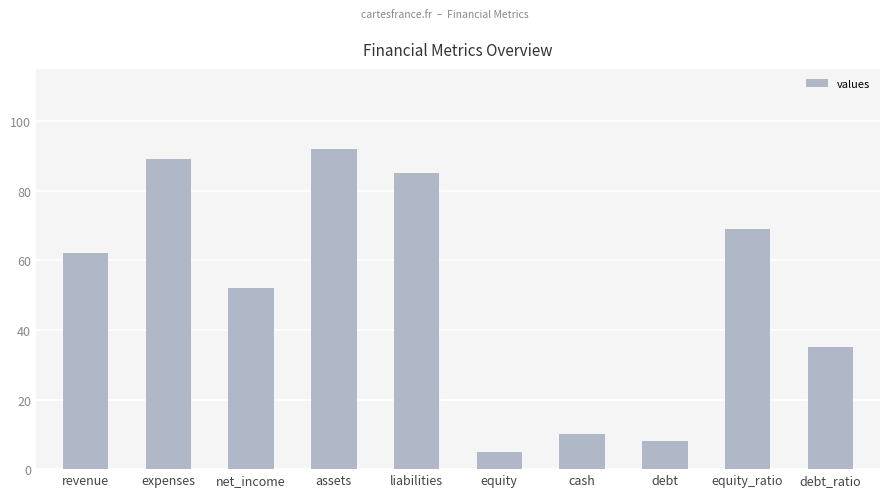

What is the difference between the maximum and minimum values?

87